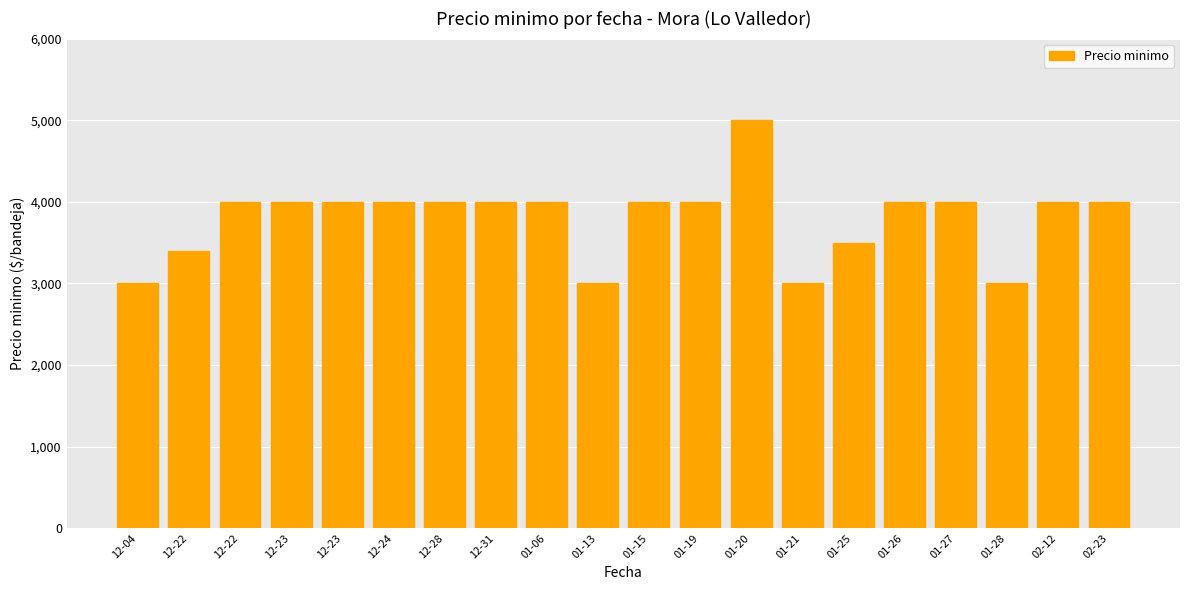

Reading left to right, extract all data points from this chart.

3000	3400	4000	4000	4000	4000	4000	4000	4000	3000	4000	4000	5000	3000	3500	4000	4000	3000	4000	4000